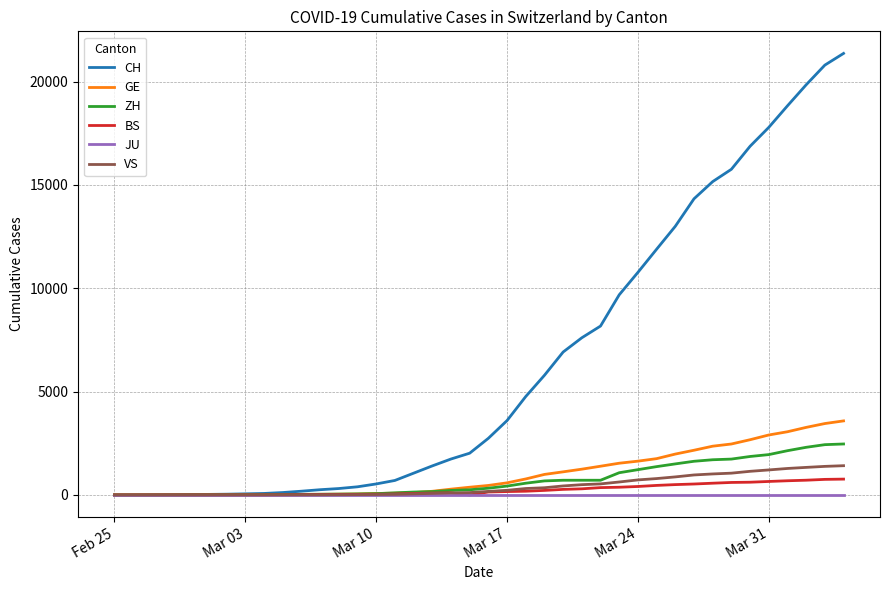

What is the maximum value shown in the chart?

21368